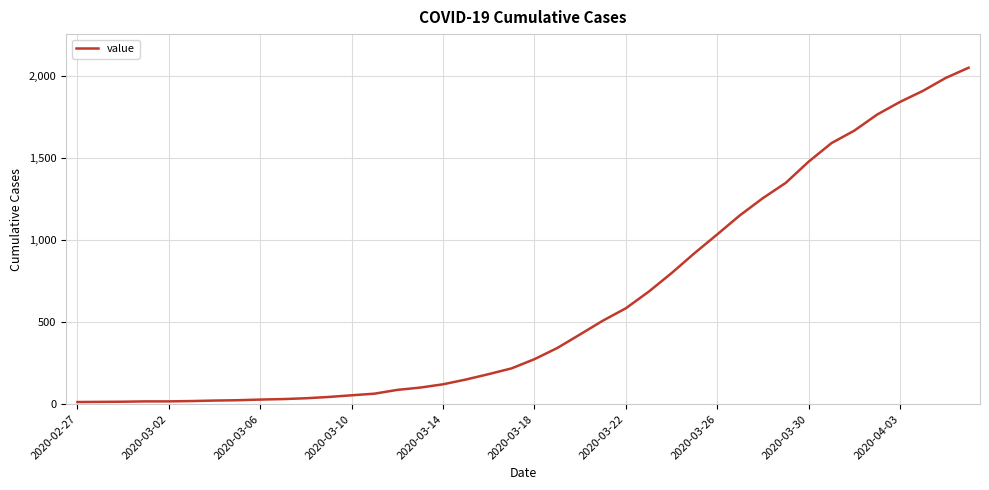

What is the difference between the maximum and minimum values?

2036